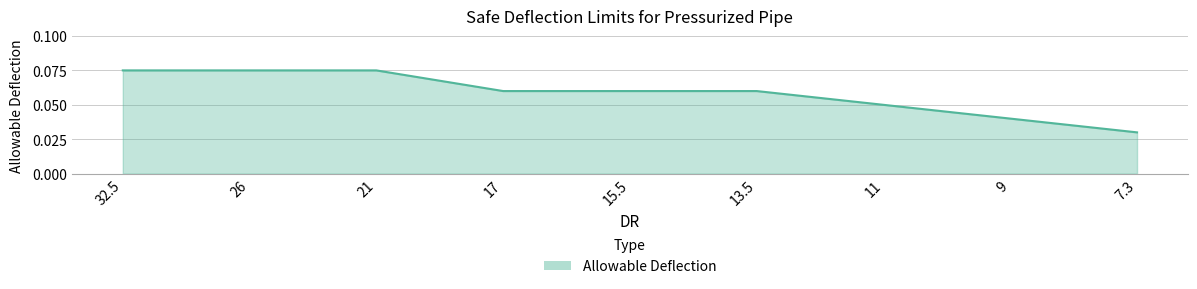

At which category does the chart reach its minimum across all series?

7.3